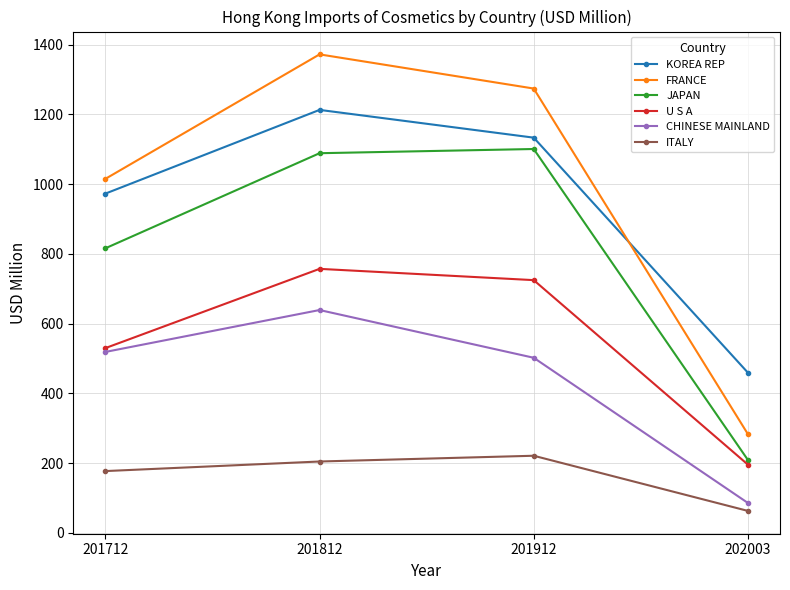

Which series has the largest range (max minus min)?

FRANCE